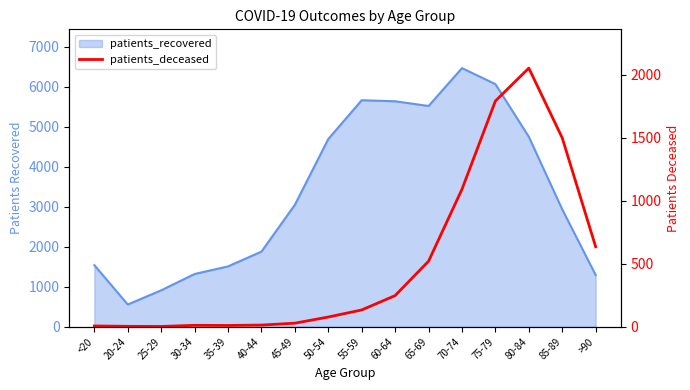

True or false: there are more than 0 points higher than both neighbors.

True